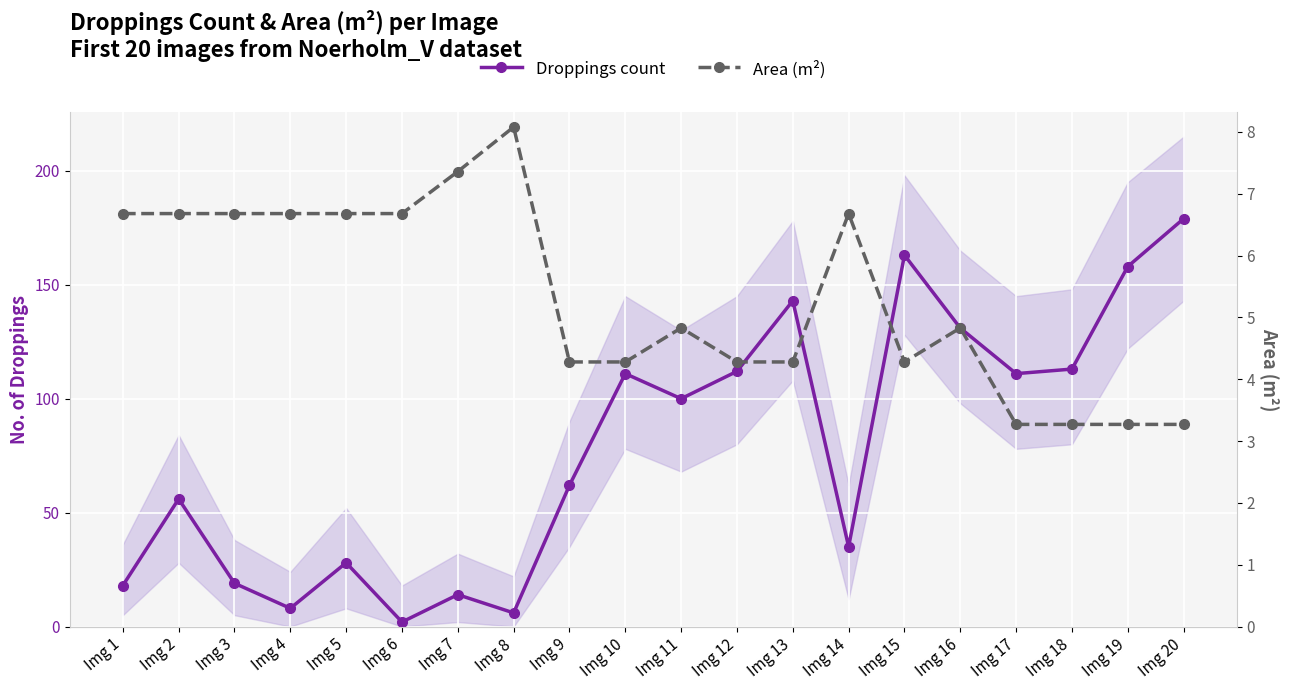

At how many categories does at least one series exceed 56?

11